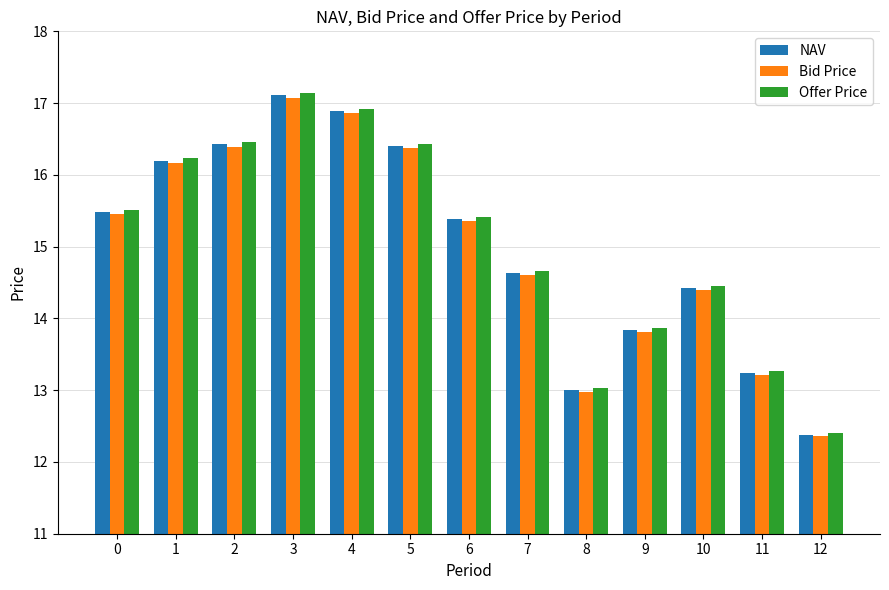

What is the smallest value displayed?

12.4